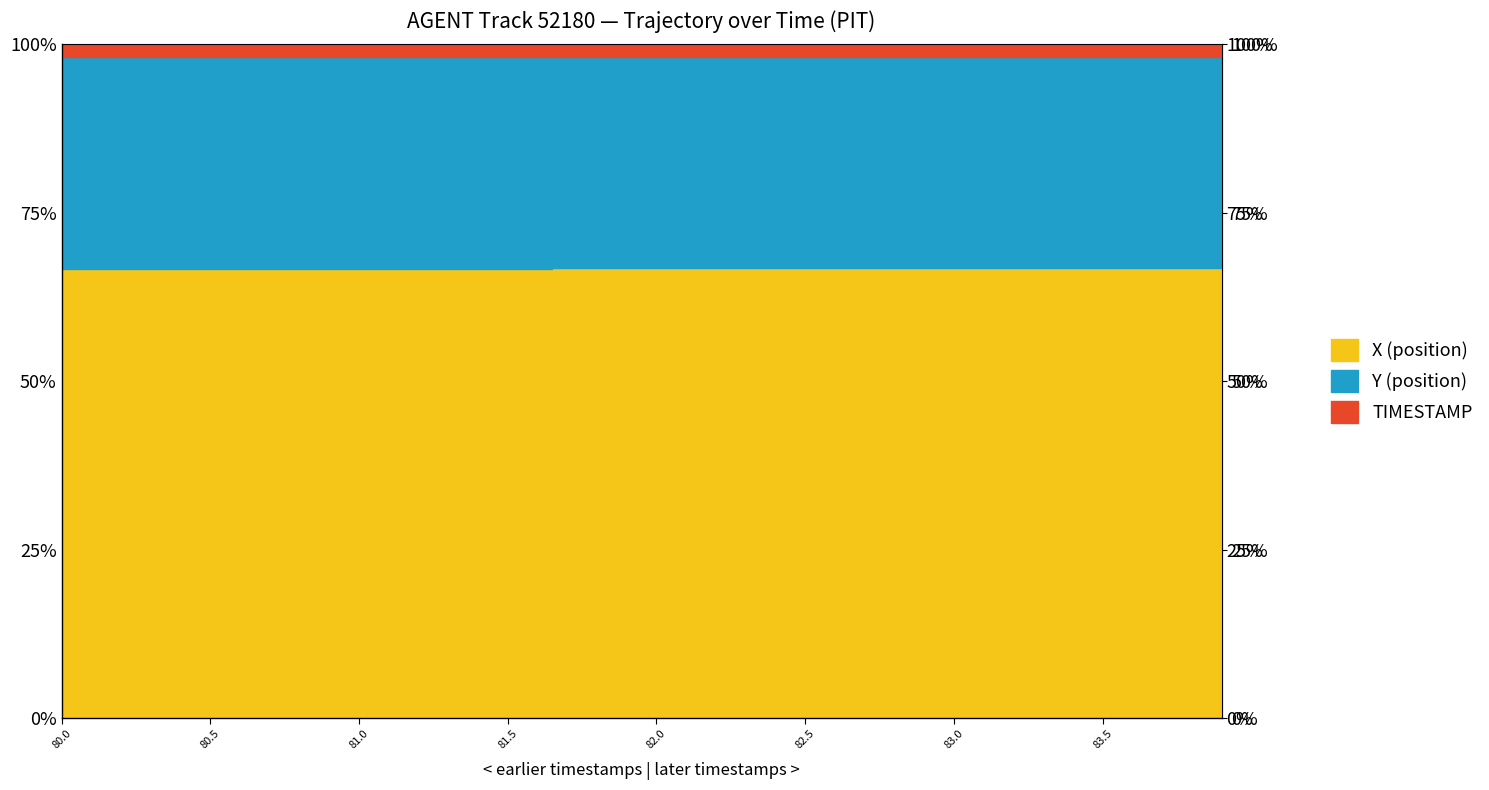

Is it true that Y equals 1348.1 at 82.9?

True